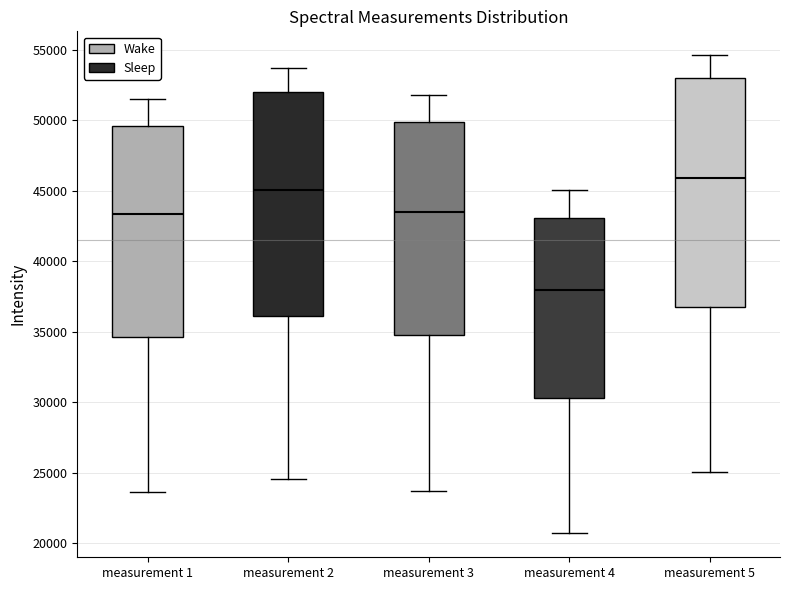

Reading left to right, transcribe this box plot: for each box, give where its median line is, the range the box spans, and where its two whiskers end, as read against the y-axis. The values are not printed on the chart, so give them approximately, as read against the axis.

measurement 1: median 43500, box 34500 to 49500, whiskers 23500 to 51500
measurement 2: median 45000, box 36000 to 52000, whiskers 24500 to 53500
measurement 3: median 43500, box 35000 to 50000, whiskers 23500 to 52000
measurement 4: median 38000, box 30500 to 43000, whiskers 20500 to 45000
measurement 5: median 46000, box 37000 to 53000, whiskers 25000 to 54500